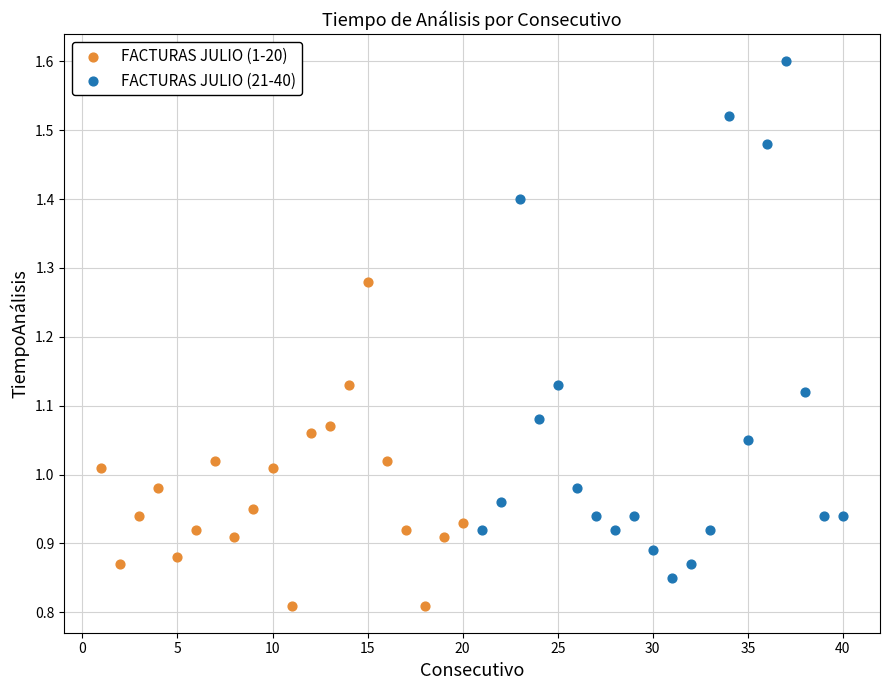

Which series reaches the minimum Y coordinate?

FACTURAS JULIO (1-20)